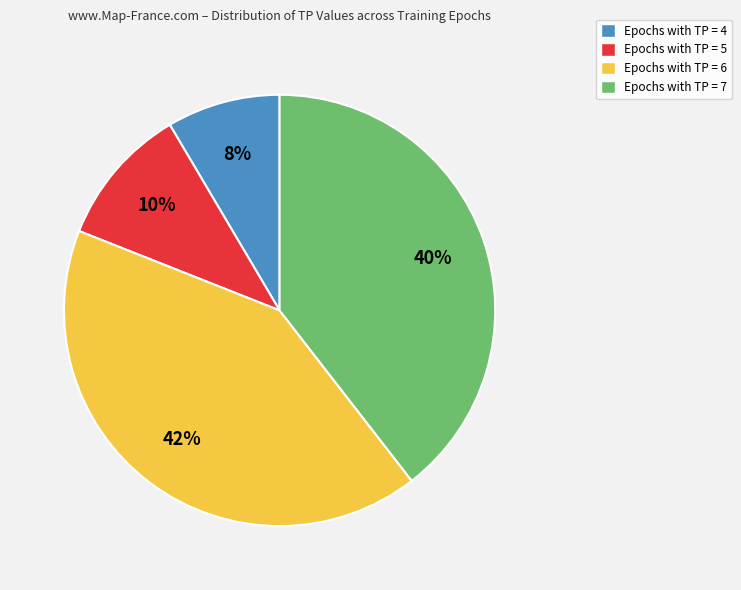

To the nearest percent, what percentage of the pie is Epochs with TP = 7?

39%